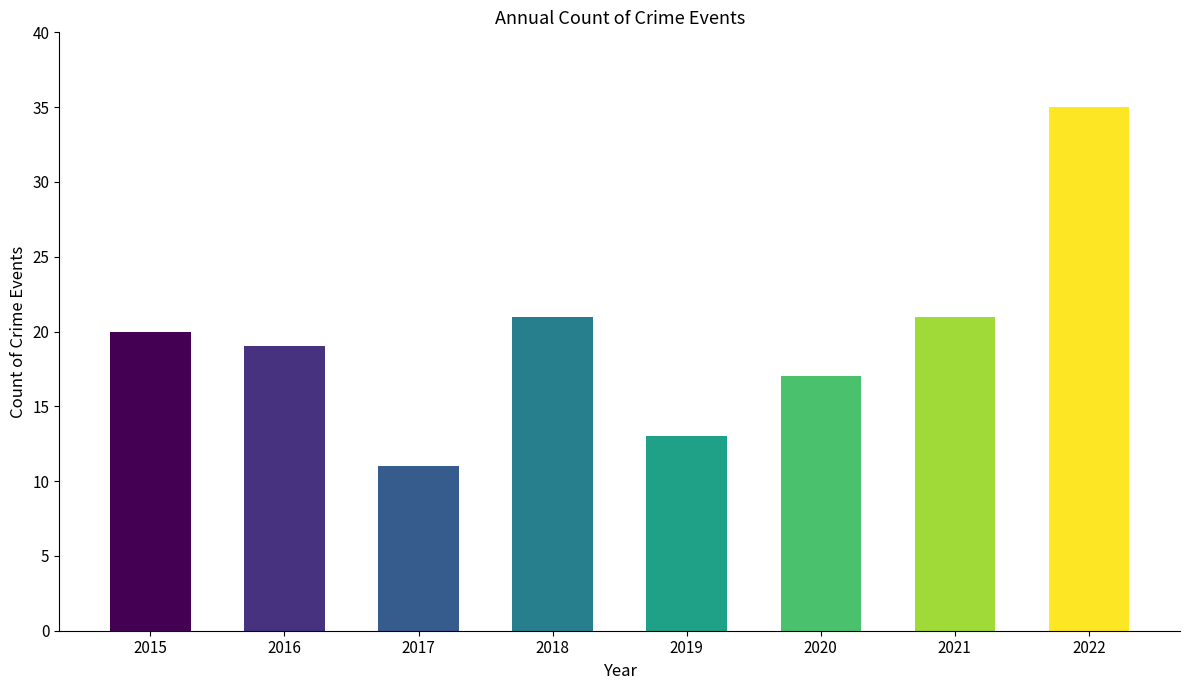

What is the greatest value displayed?

35